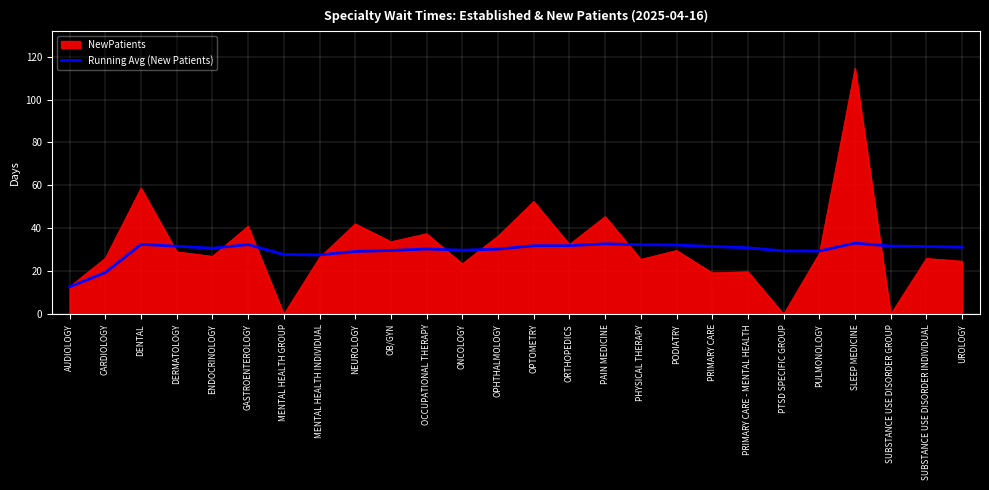

Which label corresponds to the largest value in the chart?

SLEEP MEDICINE